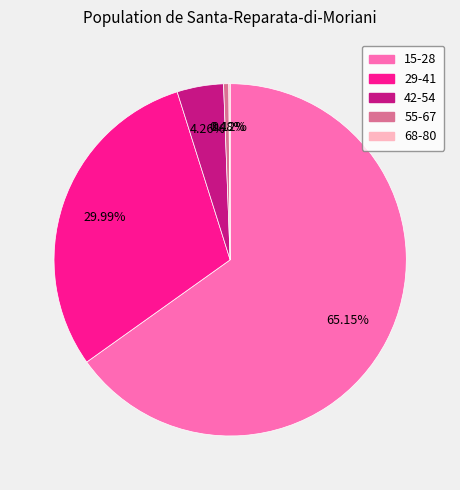

Is there any slice that represents more than half of the pie?

Yes